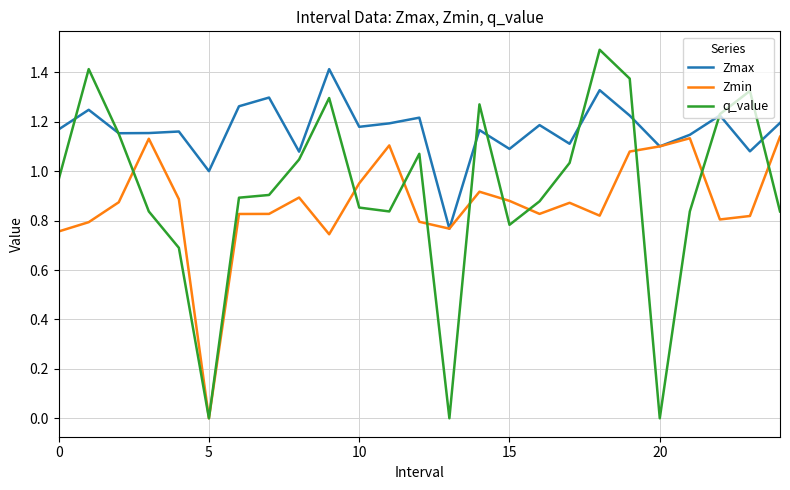

Which series has the largest total across all categories?

Zmax